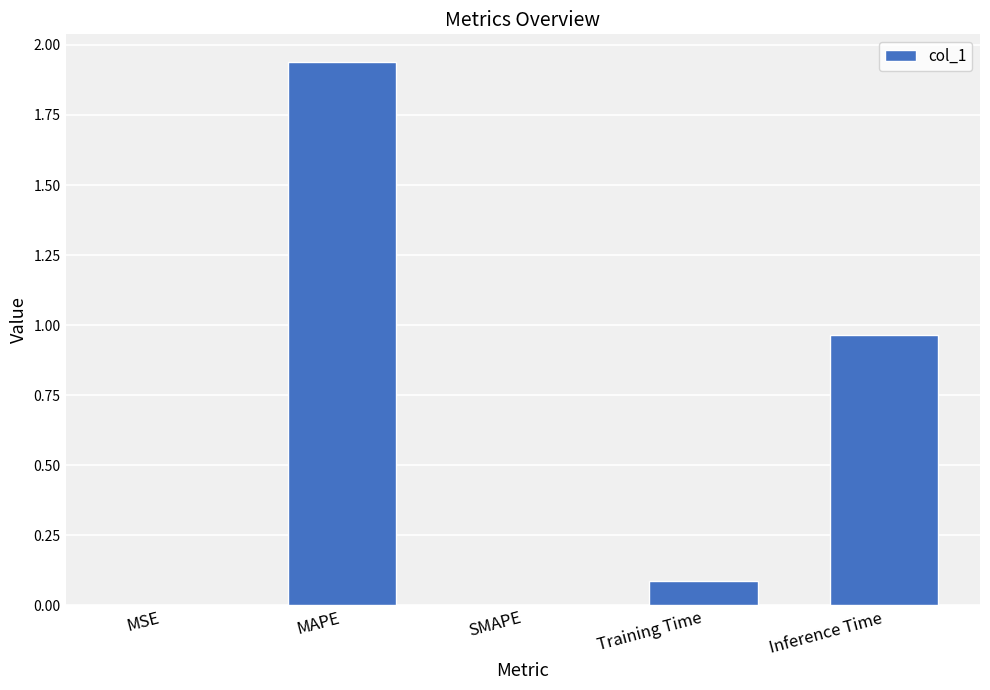

True or false: the data shows 0.3 at Inference Time.

False